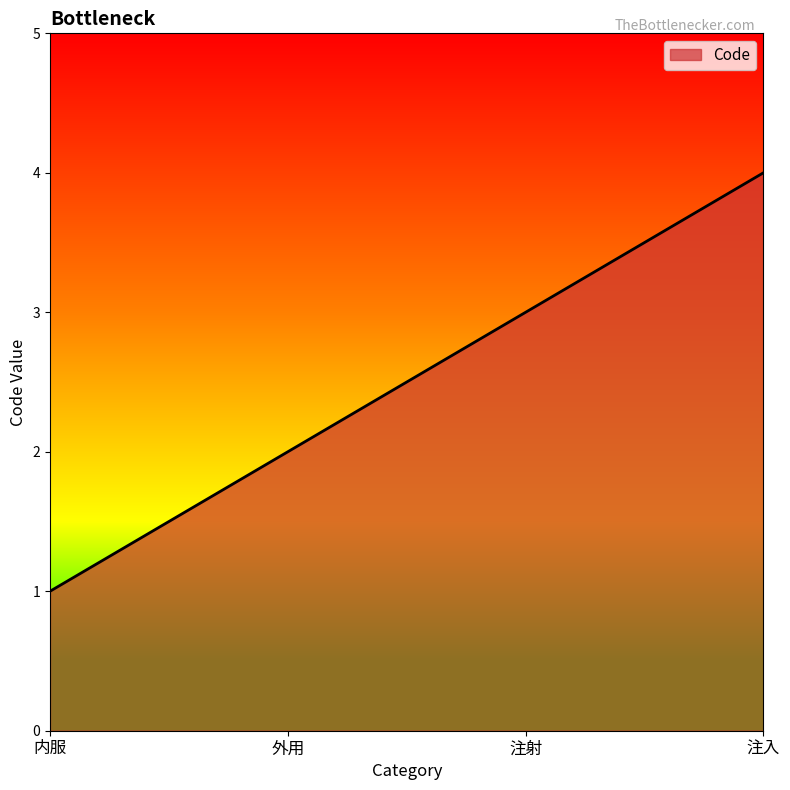

What position from the left is 外用?

2